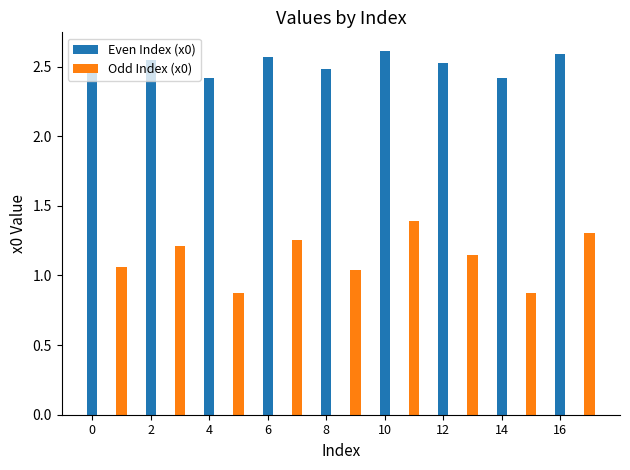

Is the value of Odd Index (x0) at 8 greater than the value of Even Index (x0) at 14?

No